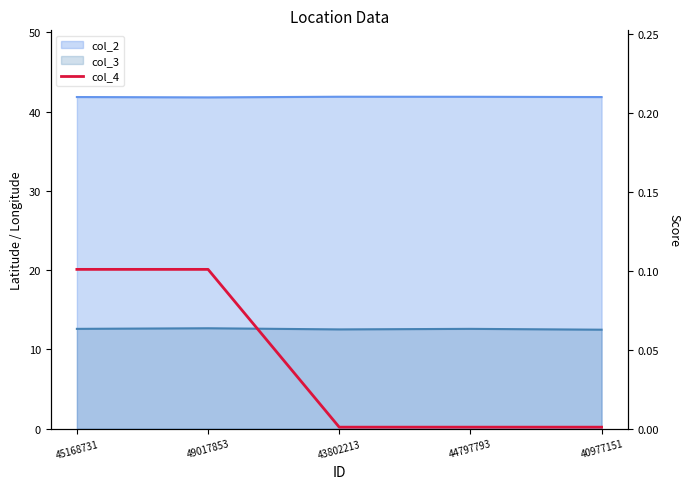

The value at 40977151 is 0.0. True or false?

True